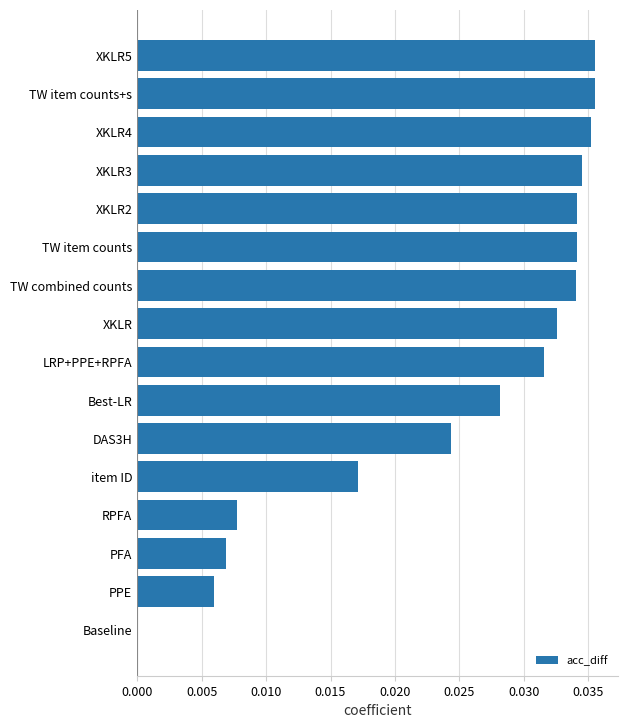

What is the sum of all values?

0.4